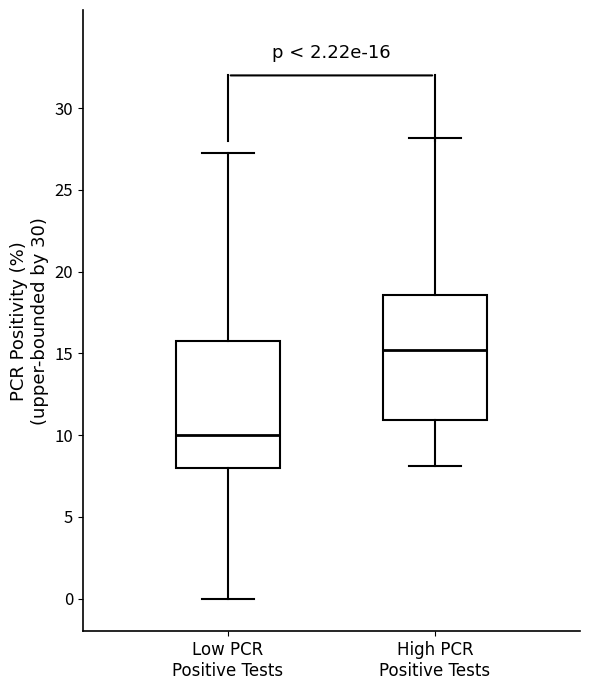

Which box's median line is the lowest?

Low PCR Positive Tests